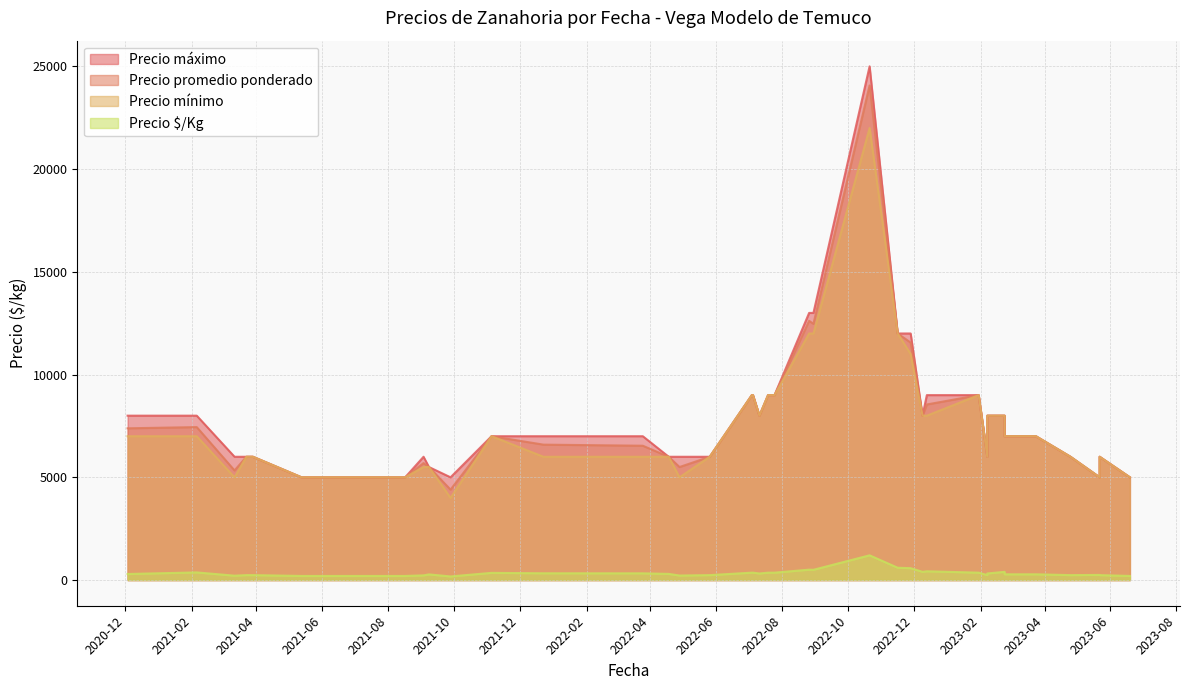

At which label is Precio promedio ponderado closest to 14235?

2022-08-26